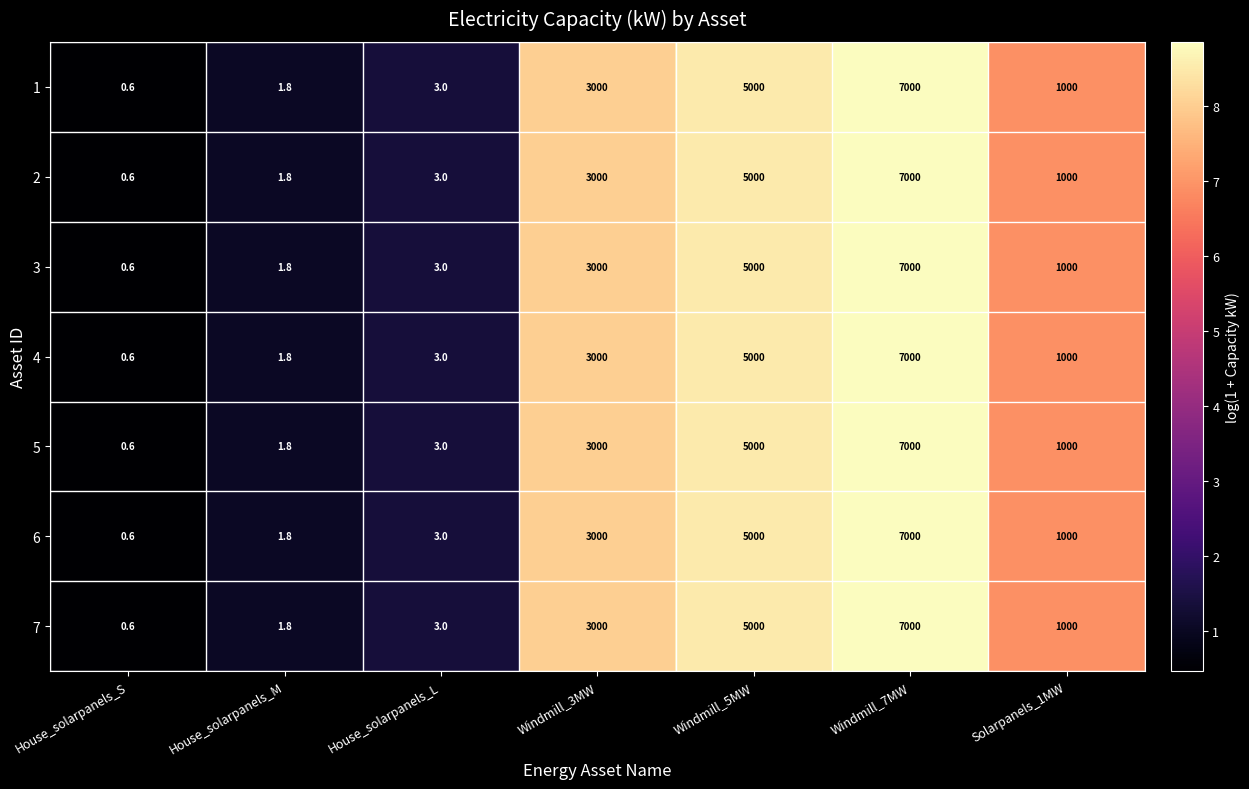

What is the total value across all series at House_solarpanels_L?

21.0